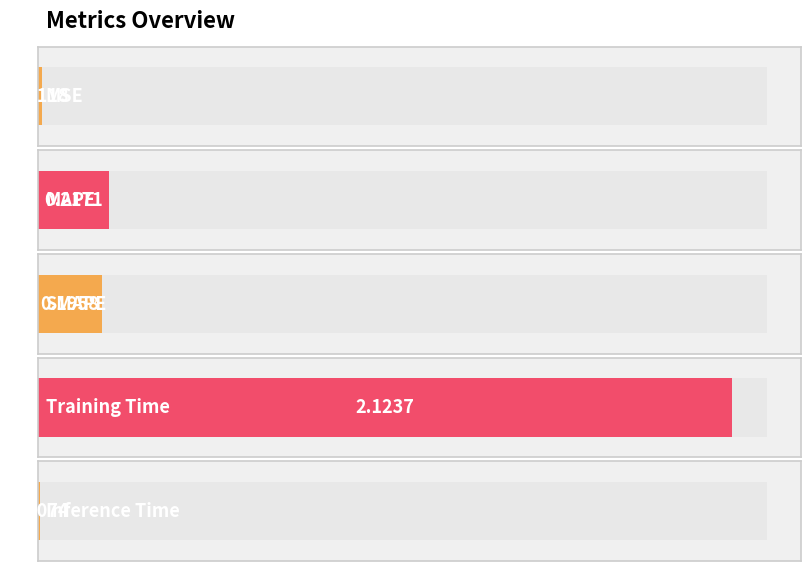

Rank the categories by value from highest to lowest.

Training Time, MAPE, SMAPE, MSE, Inference Time